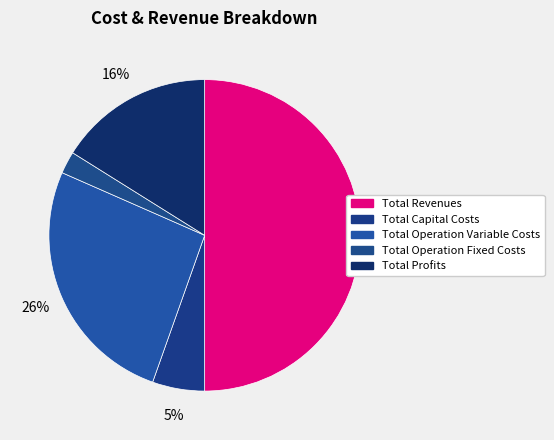

How many segments does this pie chart have?

5